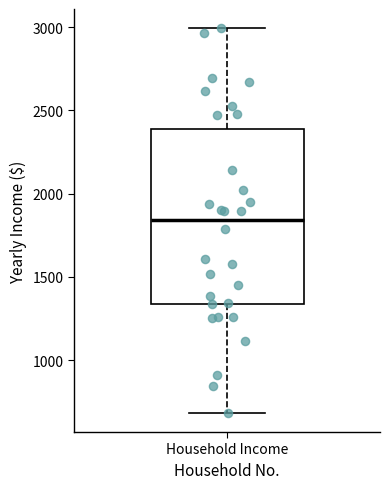

Read this box plot against the y-axis: the position of the median line, the range covered by the box, and the ends of both whiskers. The values are not printed on the chart, so give them approximately, as read against the axis.

median 1850, box 1350 to 2400, whiskers 700 to 3000